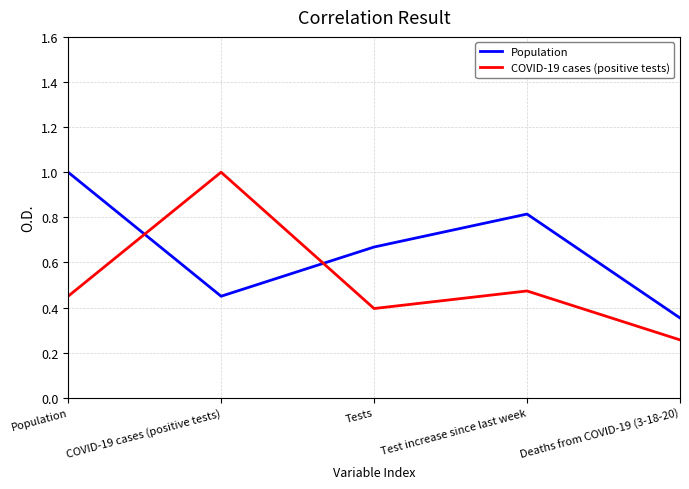

At how many categories does at least one series exceed 0?

5